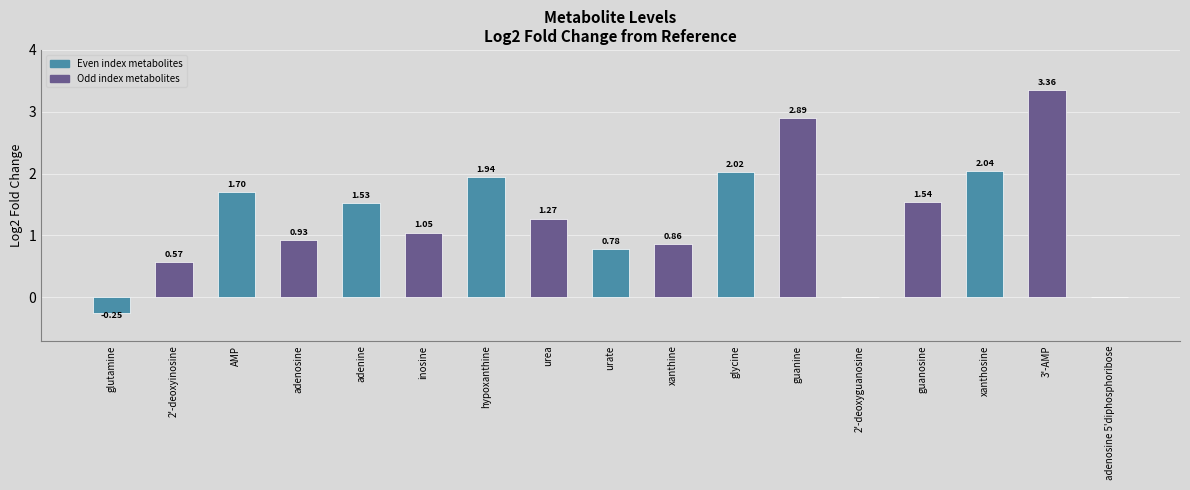

The value at urate is 0.4. True or false?

False